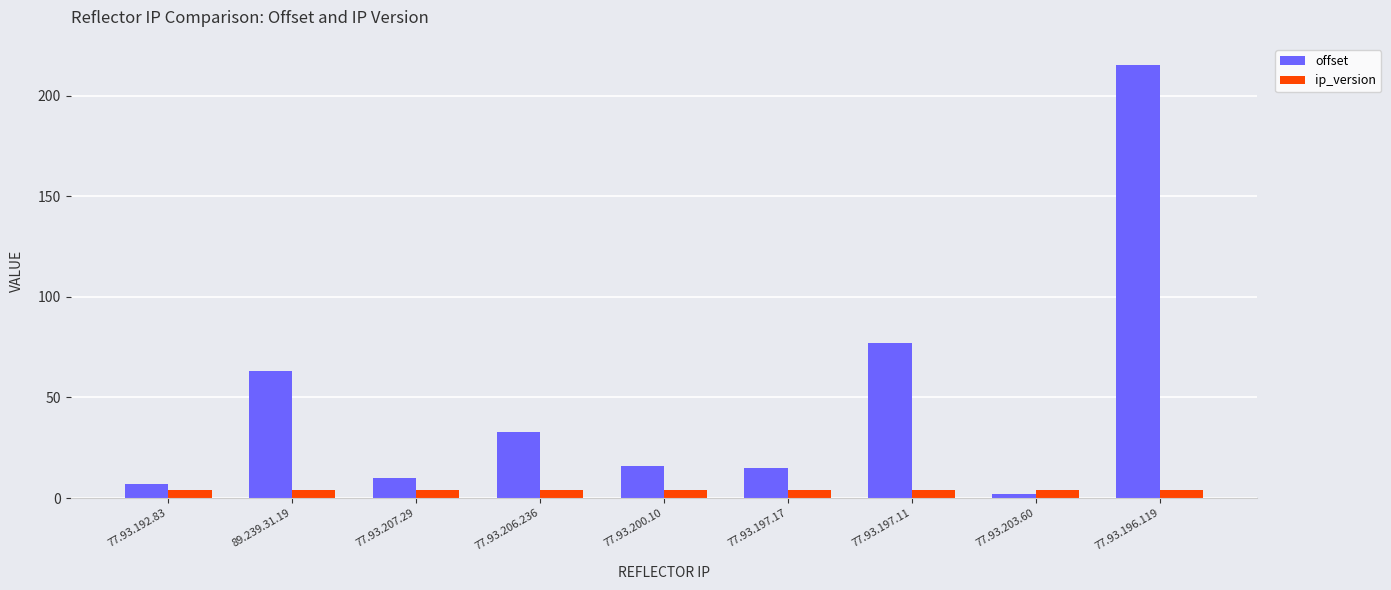

What is the maximum value for ip_version?

4